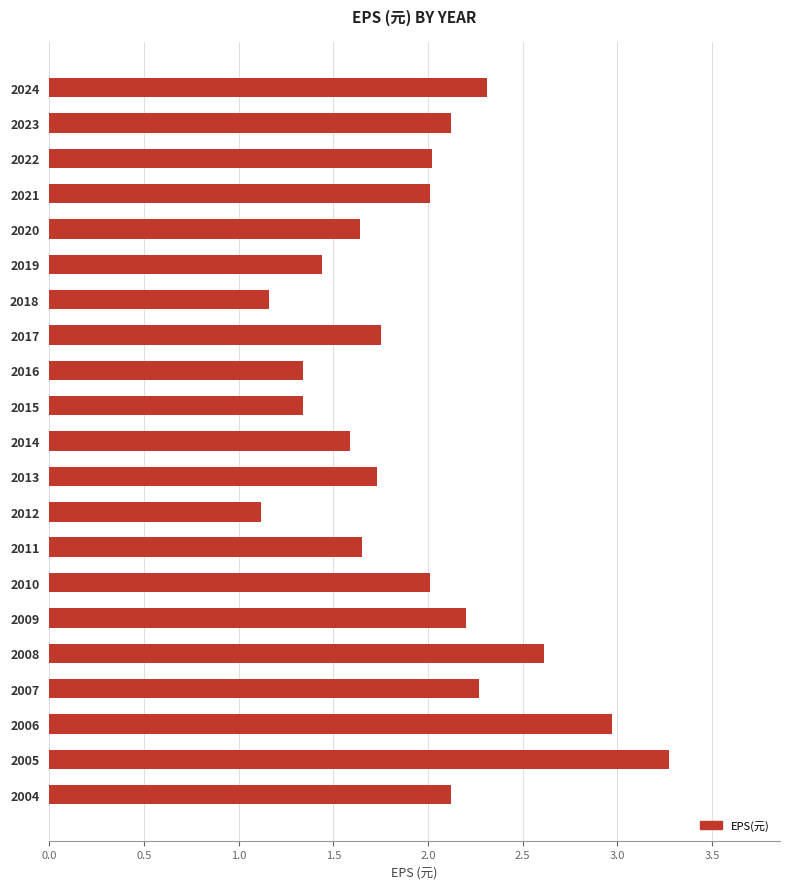

What is the value of the 15th bar from the top?

2.0